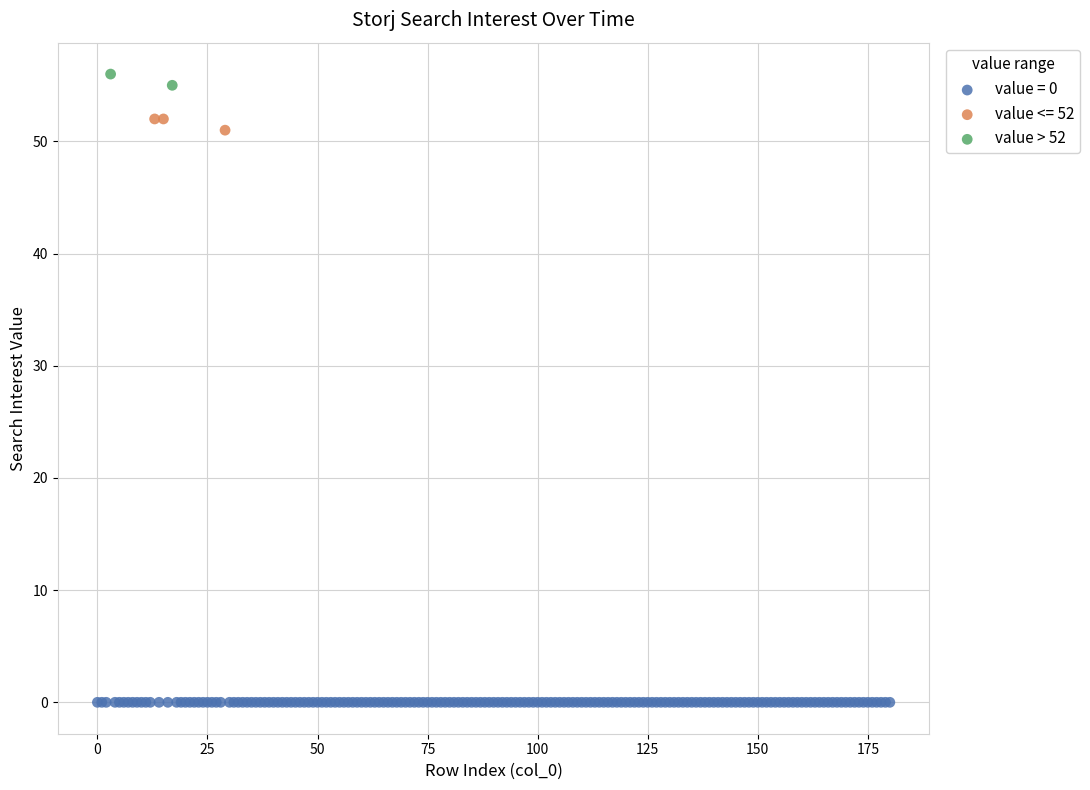

What are all the series names shown in the legend?

value = 0, value <= 52, value > 52